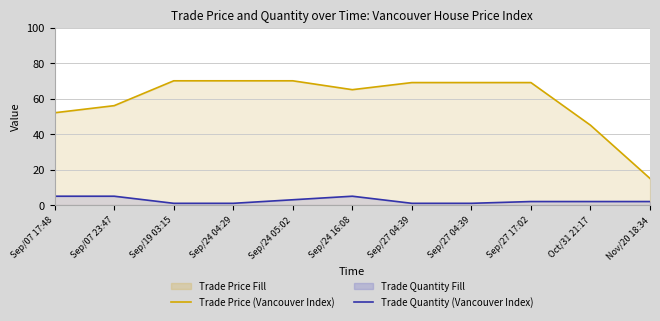

List the series in order of their overall mean, highest first.

Trade Price (Vancouver Index), Trade Quantity (Vancouver Index)